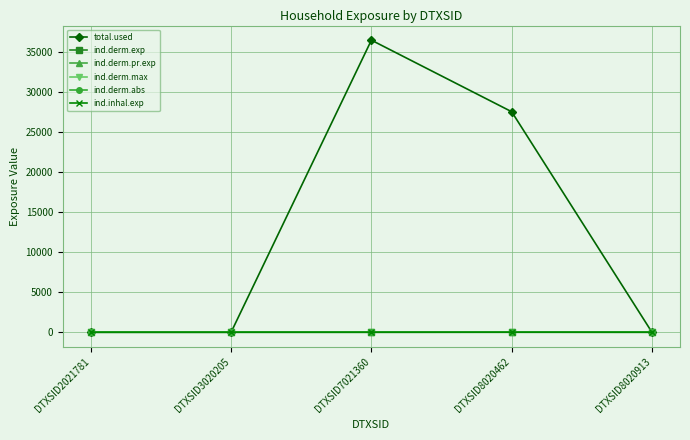

Reading left to right, list all the values displayed in this chart.

total.used: 0.0	0.0	36448.7	27518.4	0.0
ind.derm.exp: 0.0	0.0	0.0	5.1	0.0
ind.derm.pr.exp: 0.0	0.0	0.0	5.1	0.0
ind.derm.max: 0.0	0.0	0.0	0.0	0.0
ind.derm.abs: 0.0	0.0	0.0	0.9	0.0
ind.inhal.exp: 0.0	0.0	0.0	0.0	0.0